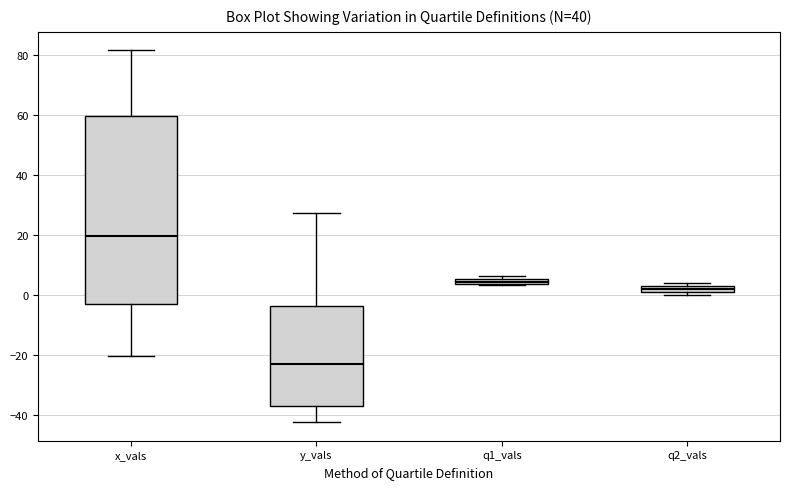

Which box has the highest median line?

x_vals